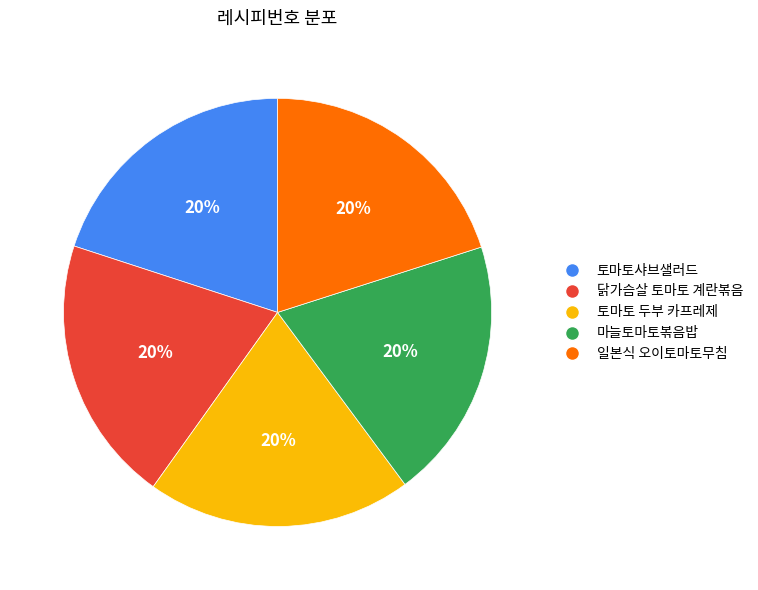

How many slices are in this pie chart?

5